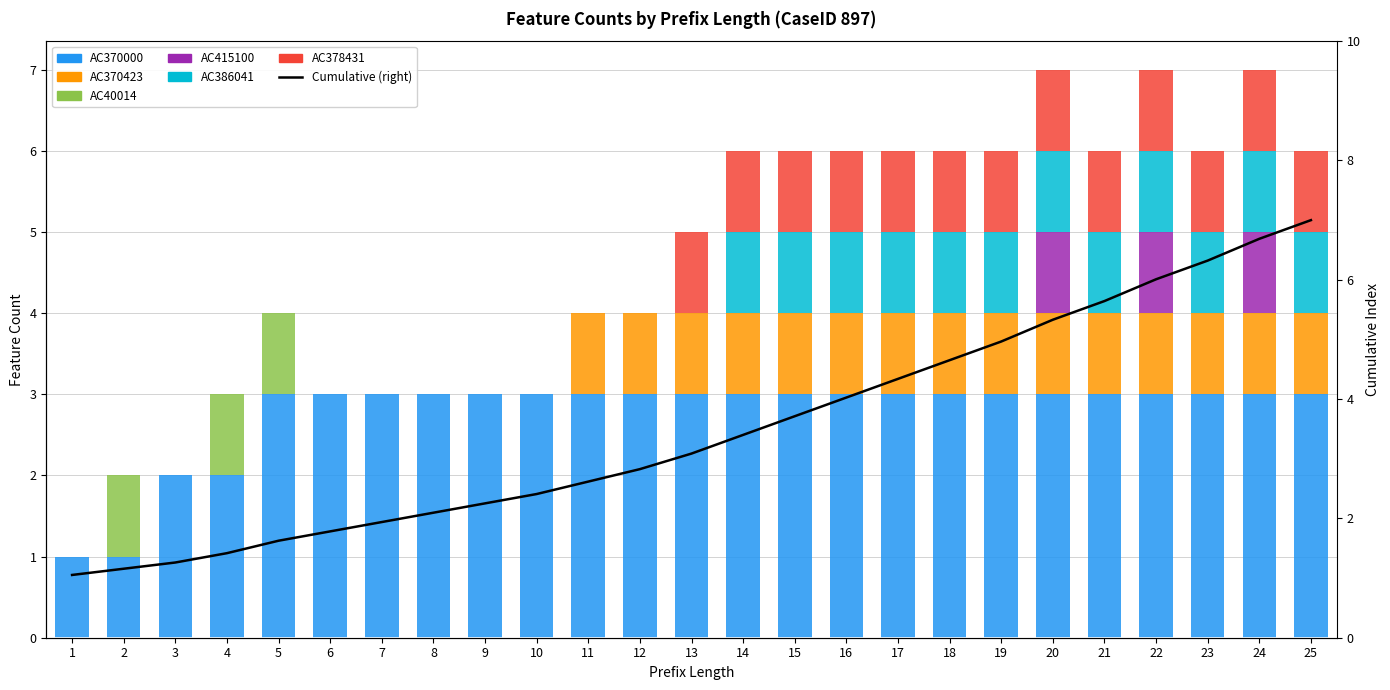

What is the spread (max minus min) of values at 18?

3